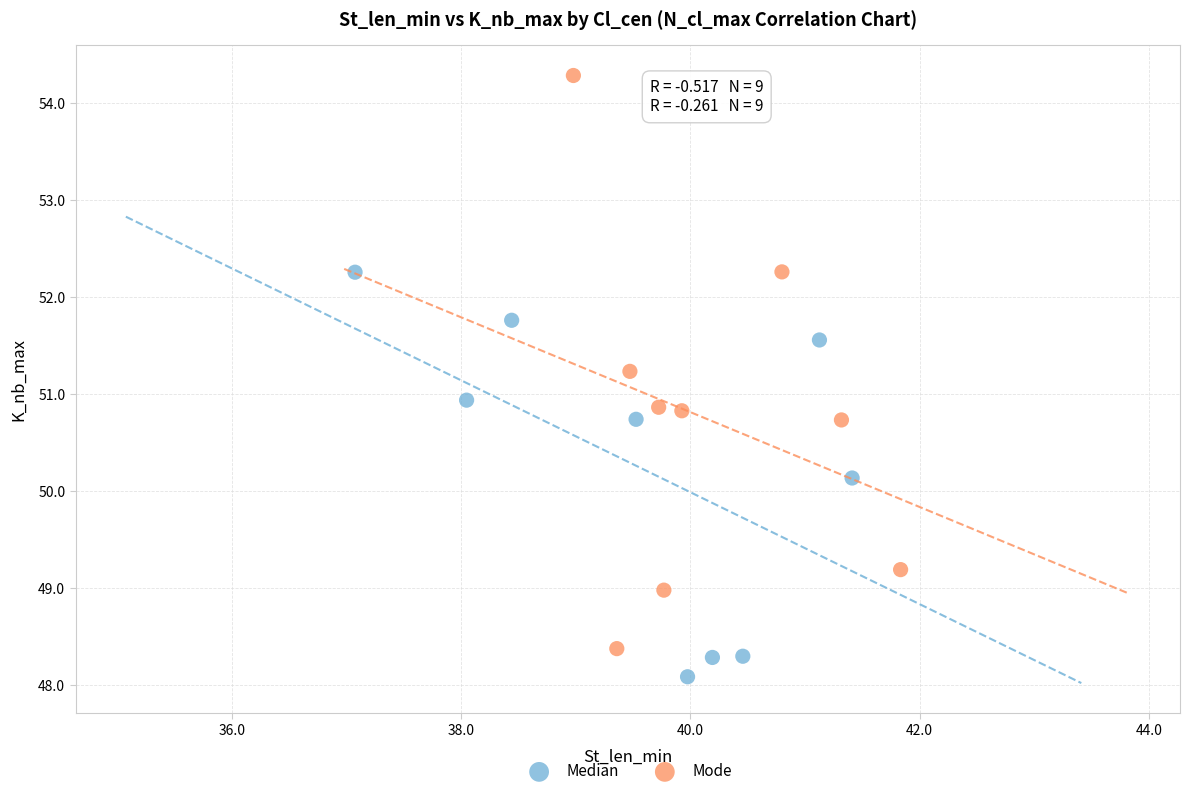

Which series contains the highest Y value?

Mode